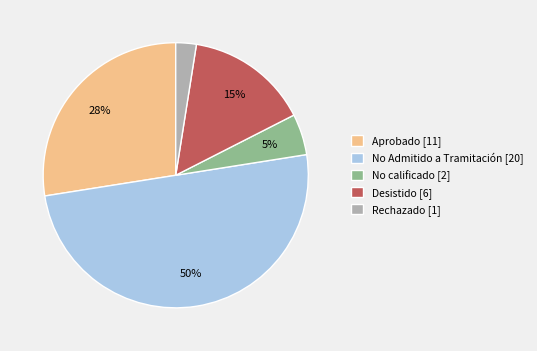

Count the number of slices in the pie.

5